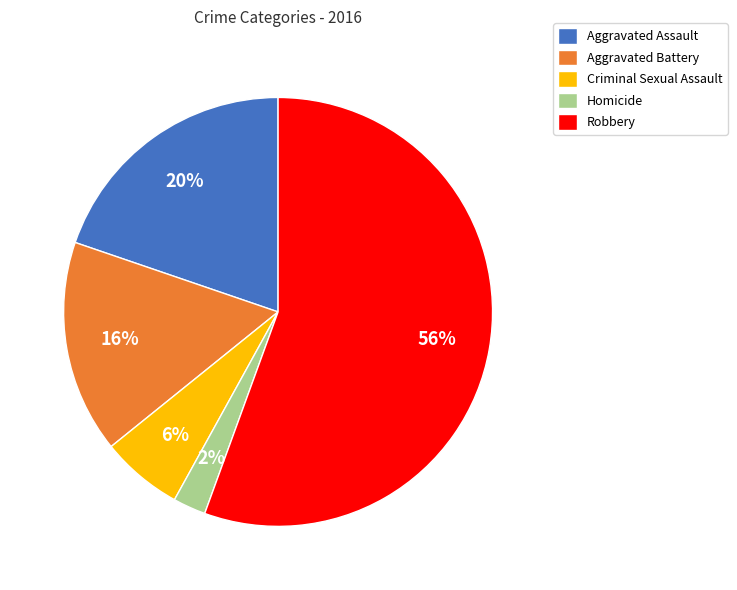

To the nearest percent, what is the average slice percentage?

20%